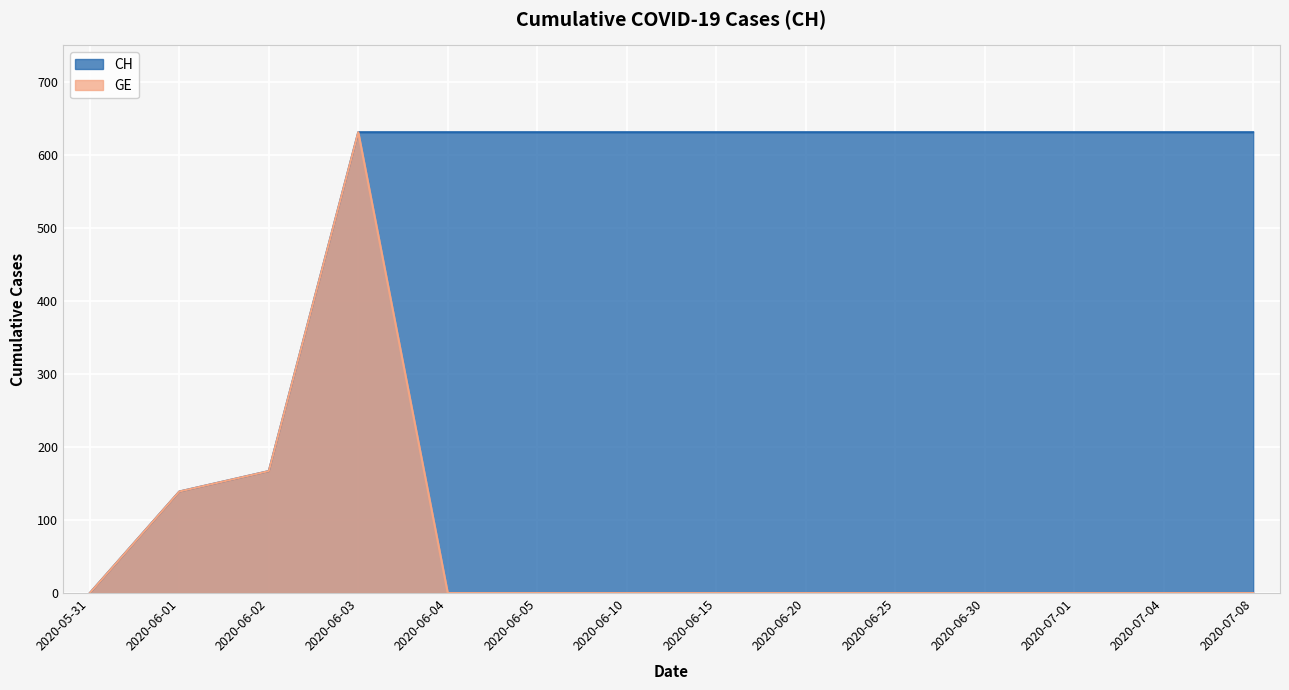

True or false: CH and GE cross at least once.

False